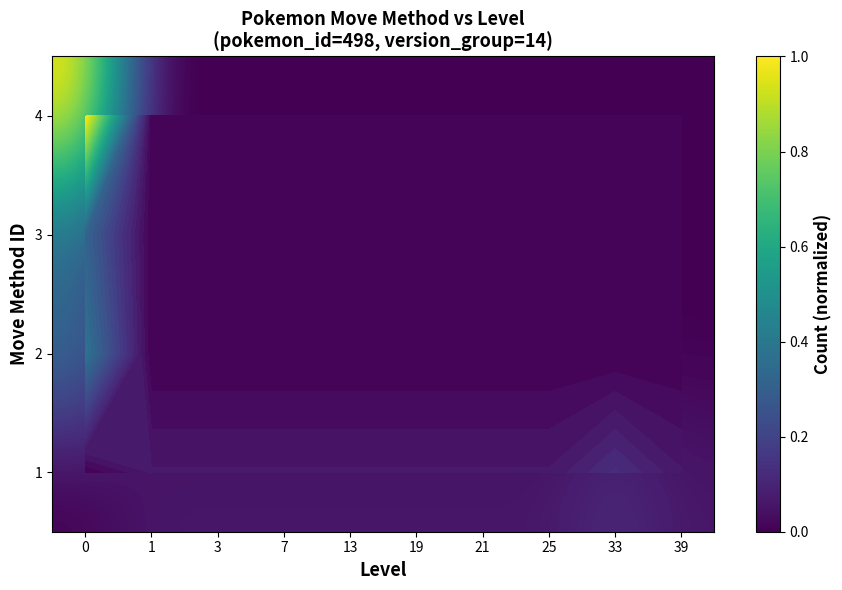

How many series are shown in this chart?

4